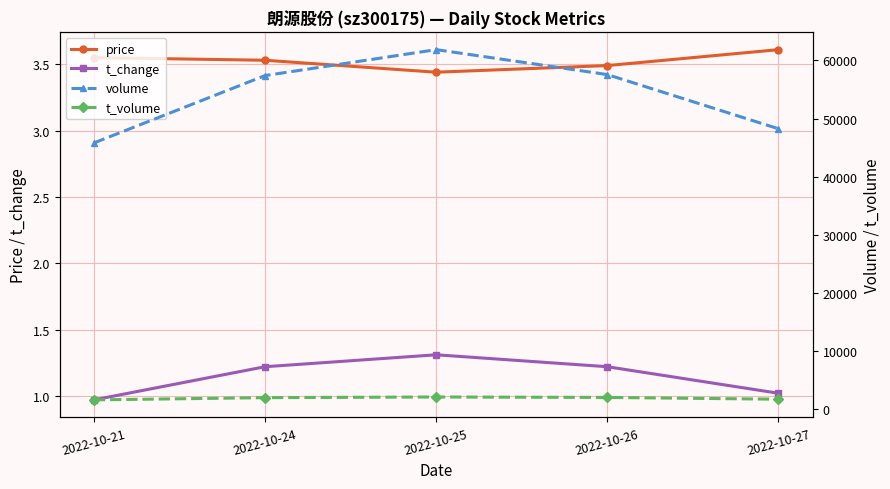

True or false: t_volume has more than 2 interior local peaks.

False